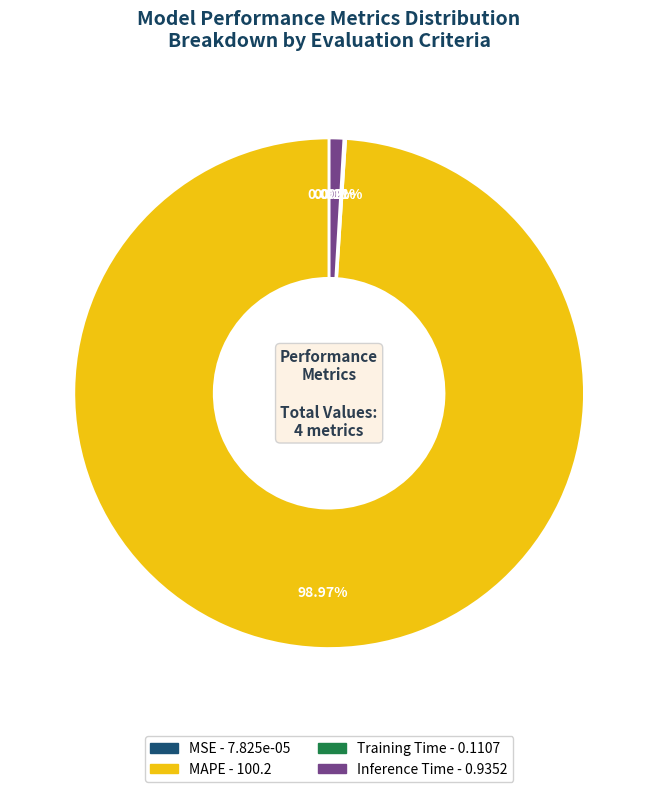

Which slice represents more than half of the pie?

MAPE